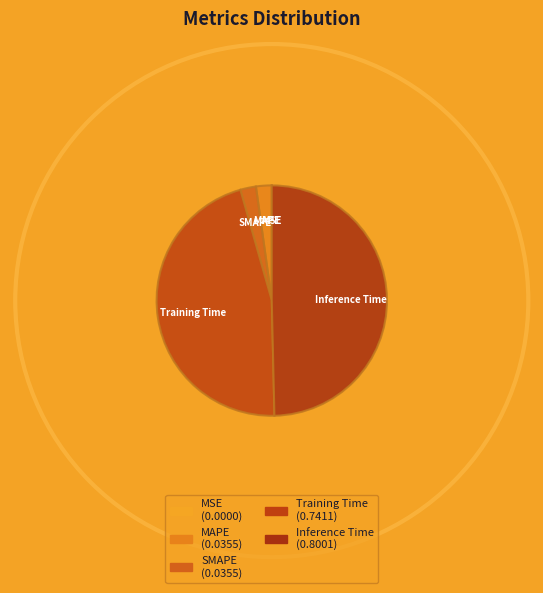

Which has a higher value, Inference Time or Training Time?

Inference Time